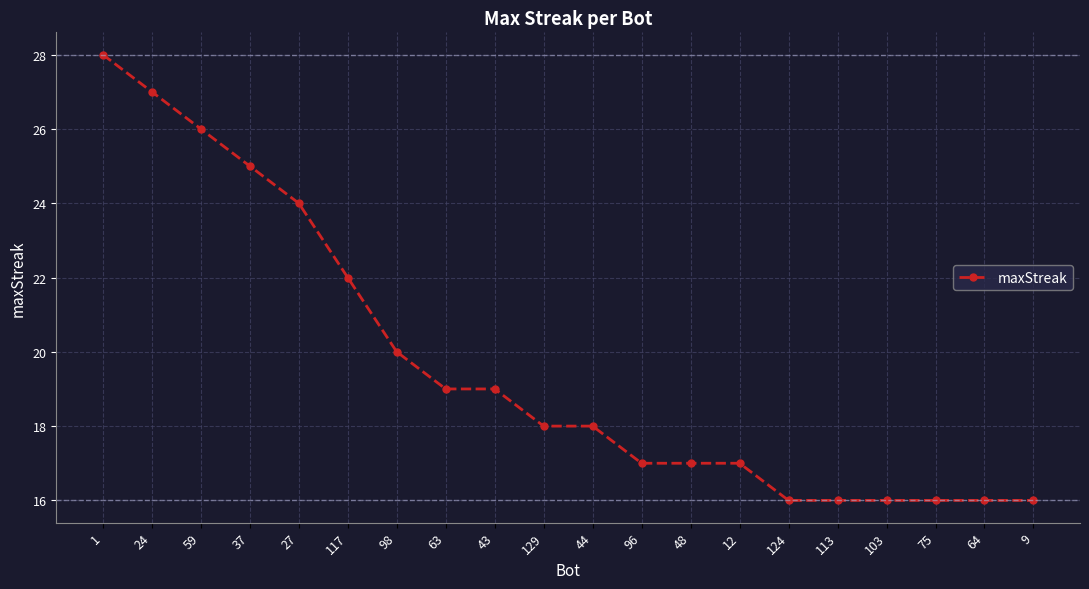

What is the minimum value shown in the chart?

16